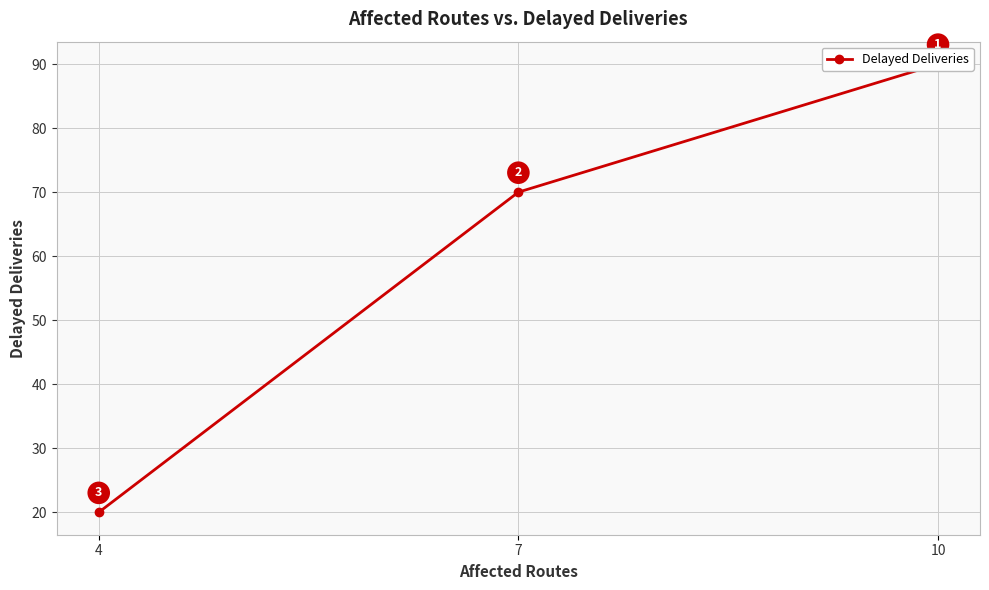

What is the minimum value shown in the chart?

20